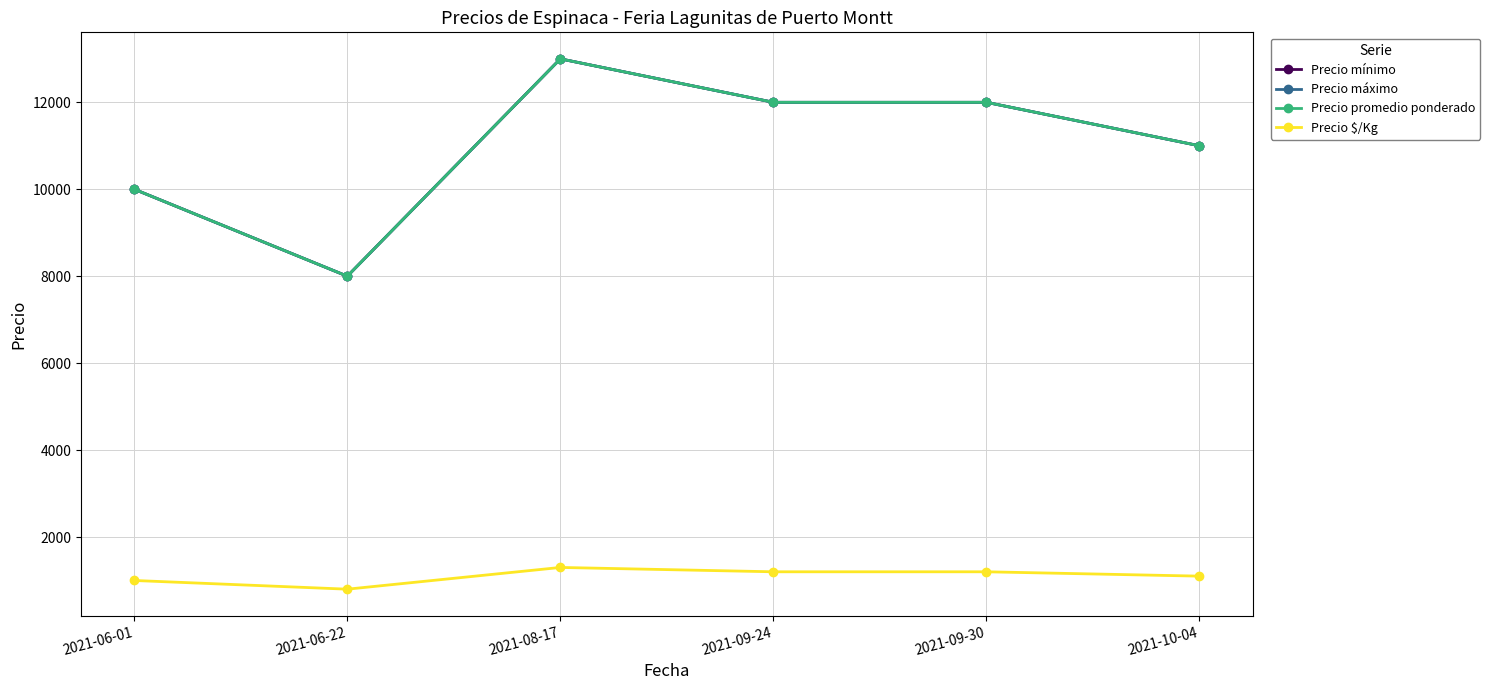

True or false: Precio promedio ponderado has more than 0 points higher than both neighbors.

True